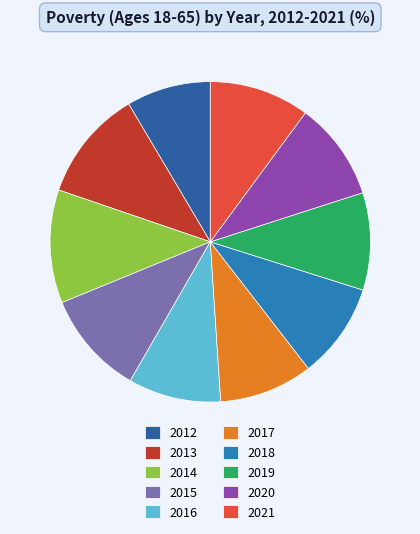

What percentage is the 2016 slice, to the nearest percent?

9%